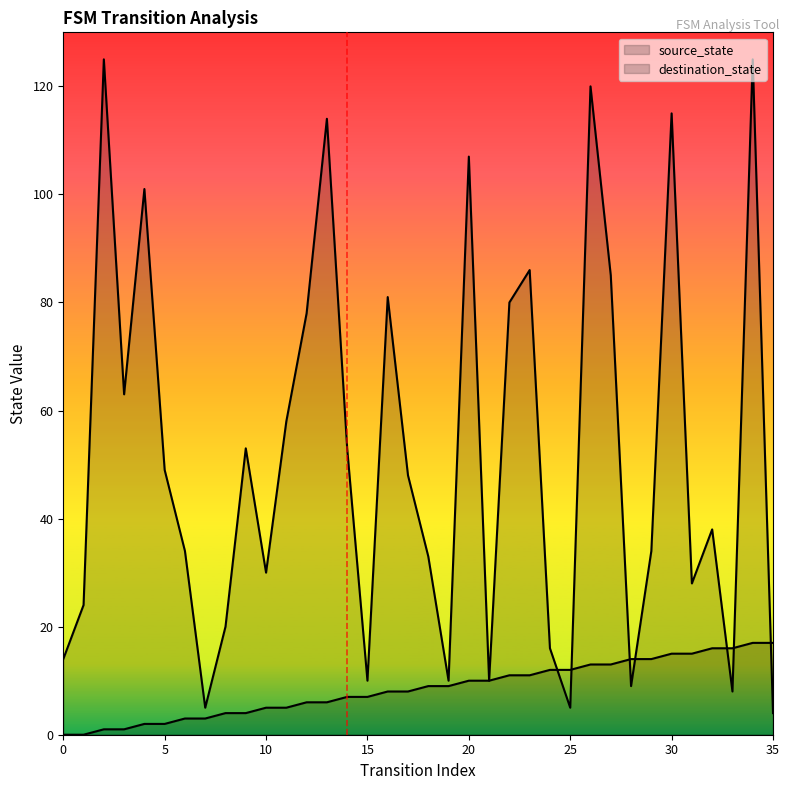

How many data points does each series have?

36